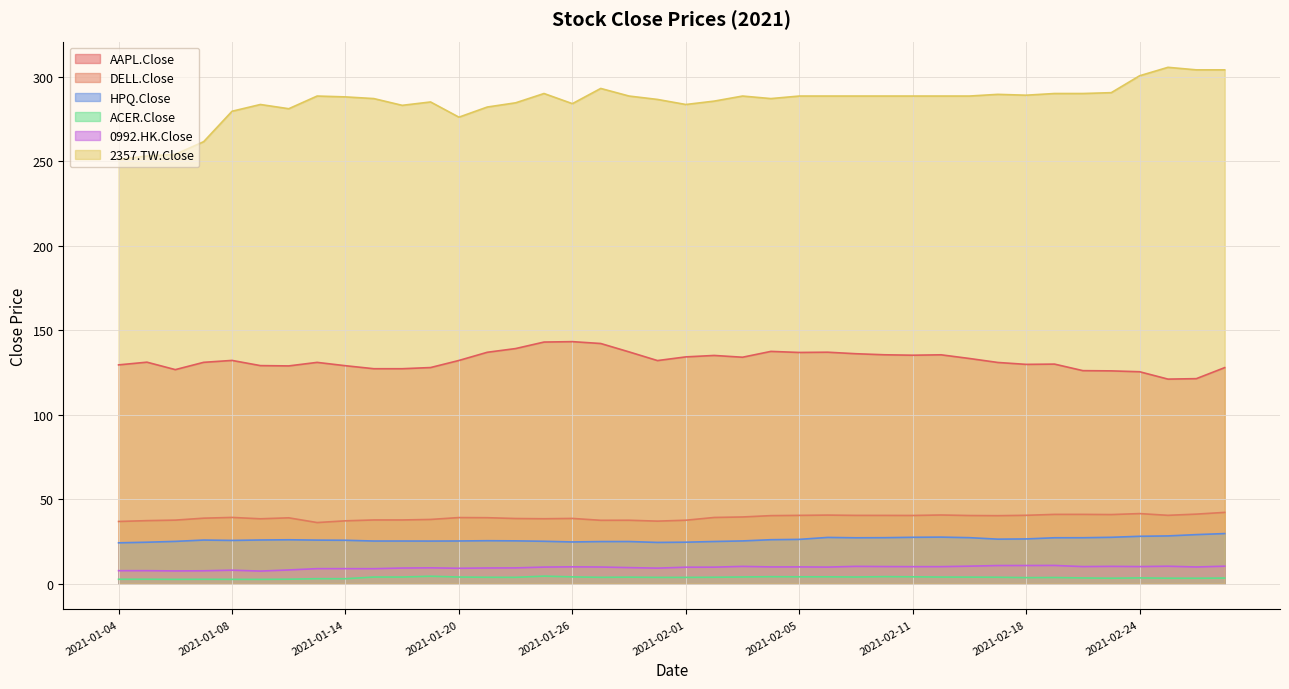

At which category is the sum across all series the highest?

2021-03-01